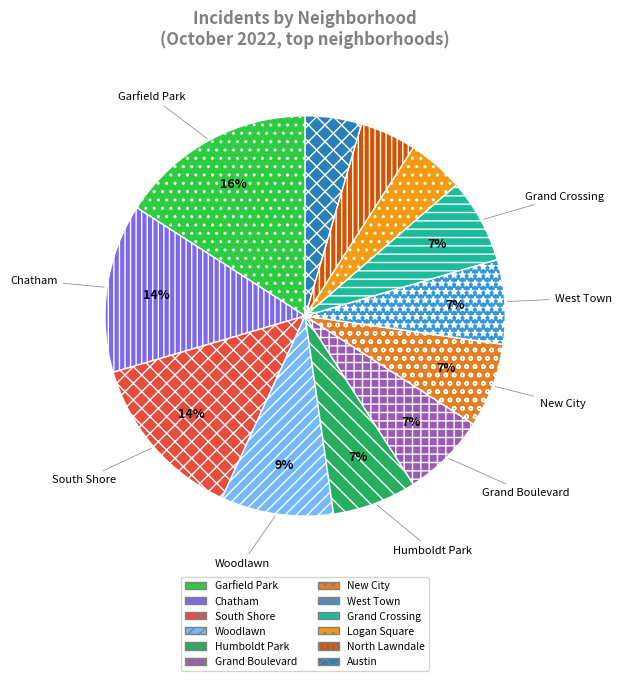

Count the number of slices in the pie.

12